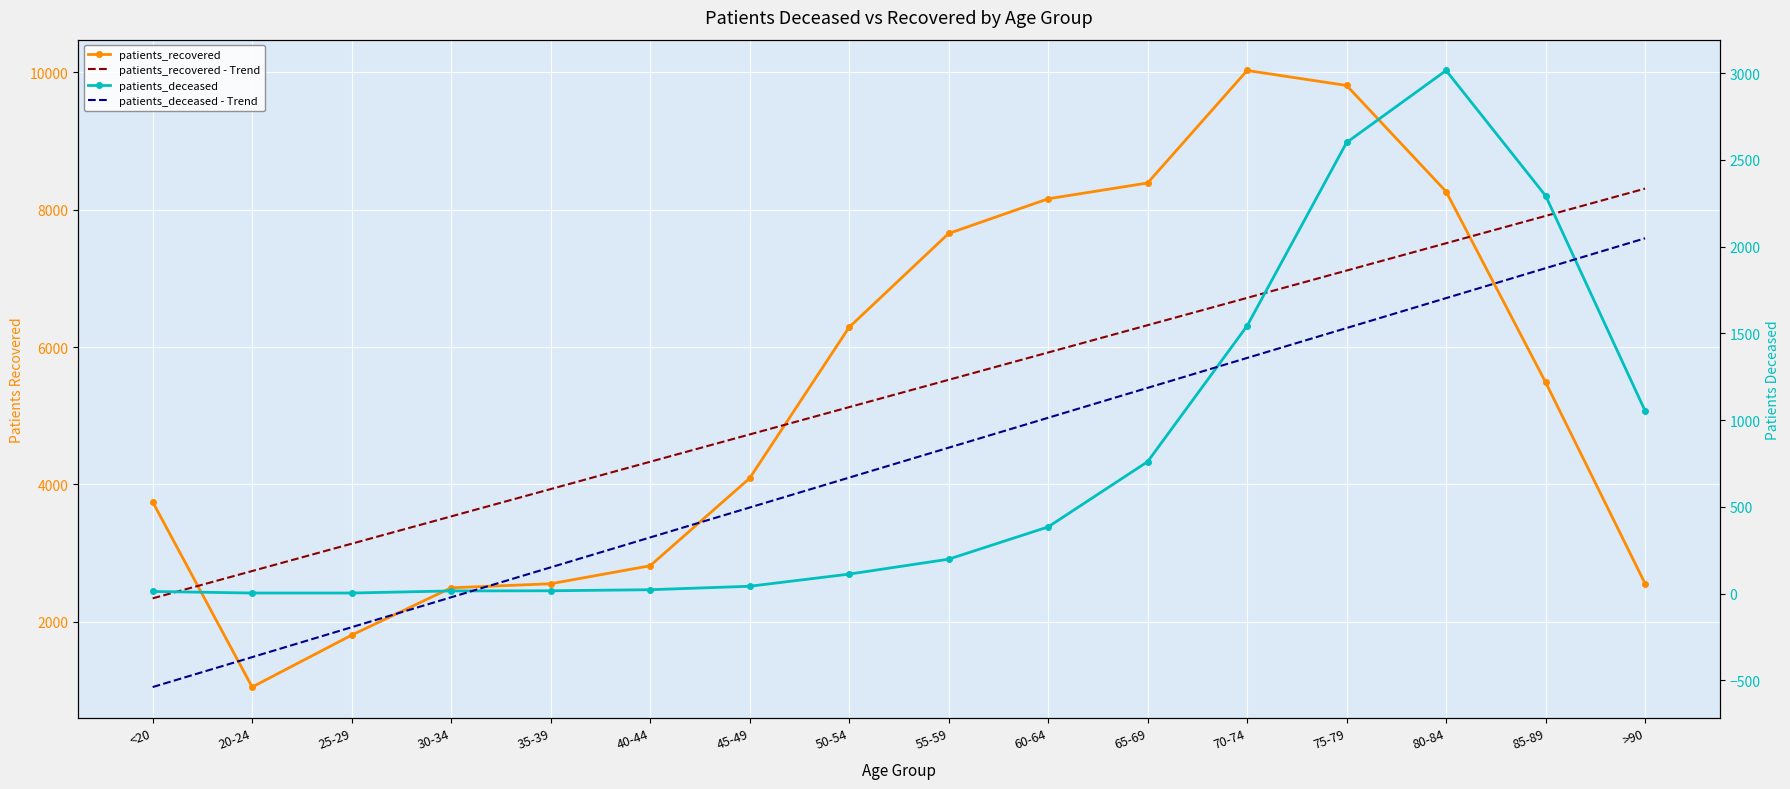

What is the maximum value shown in the chart?

10027.0